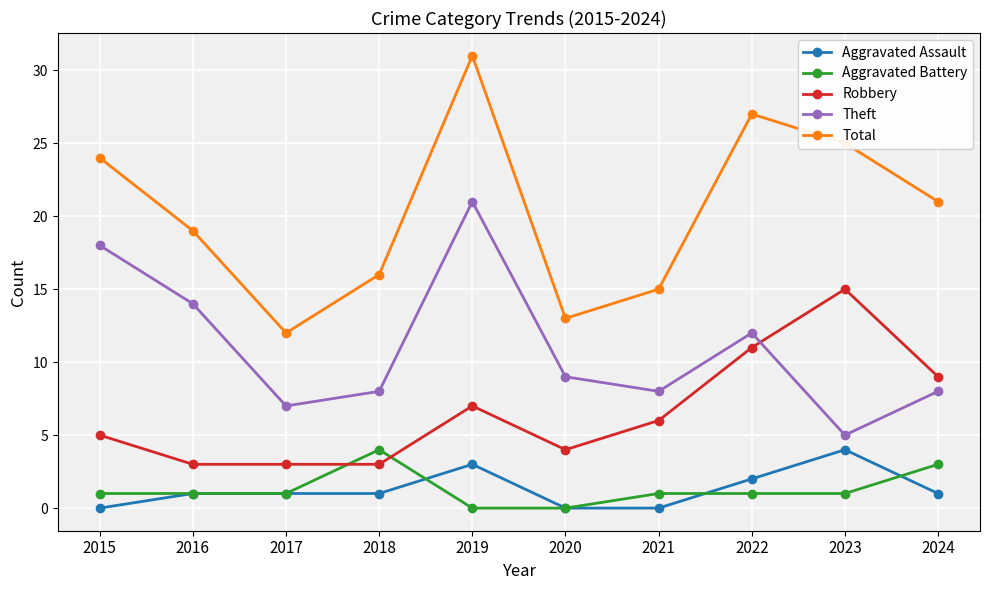

After their last crossing, which series has the higher values: Aggravated Battery or Aggravated Assault?

Aggravated Battery